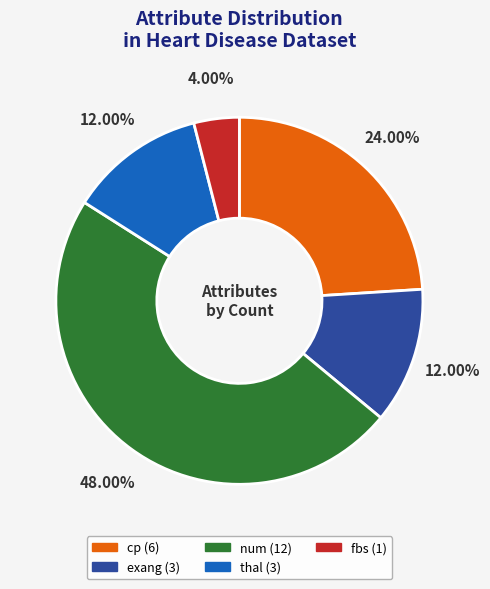

Is there a majority slice in this chart?

No